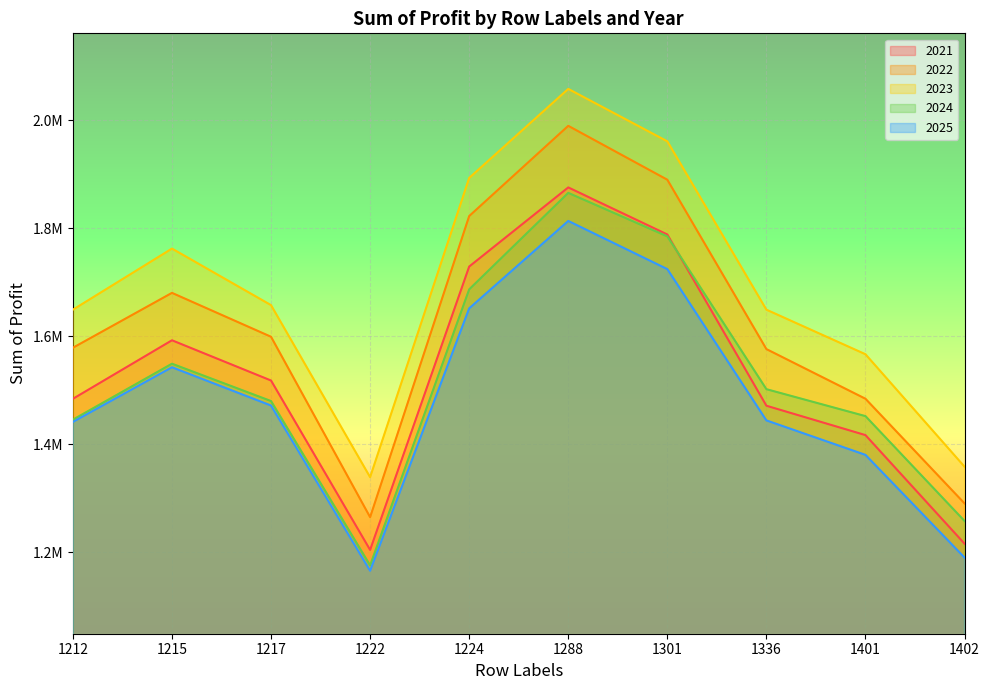

True or false: 2023 has more than 0 interior local peaks.

True